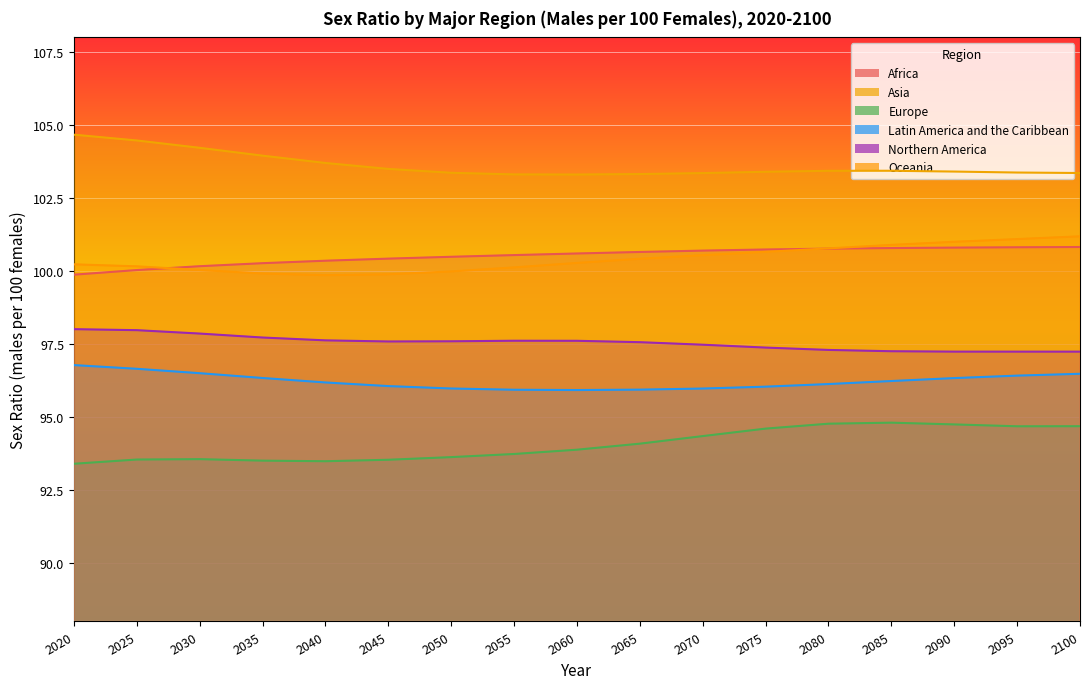

Where does the Latin America and the Caribbean series first go above 96?

2020